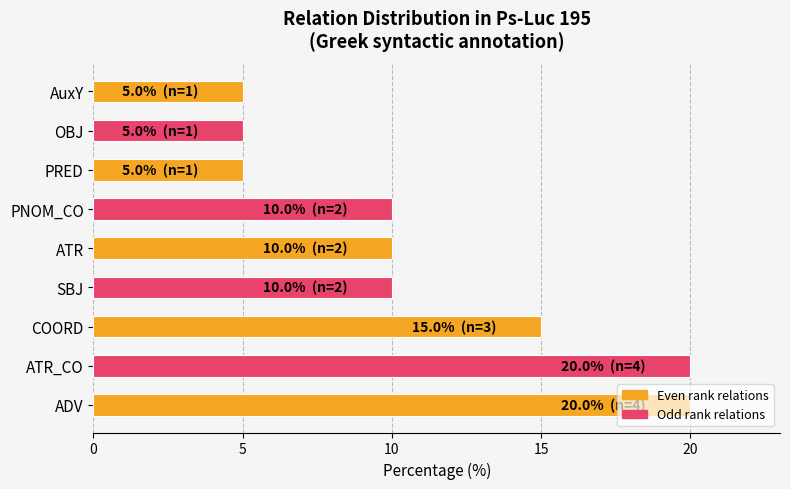

What is the maximum value shown in the chart?

20